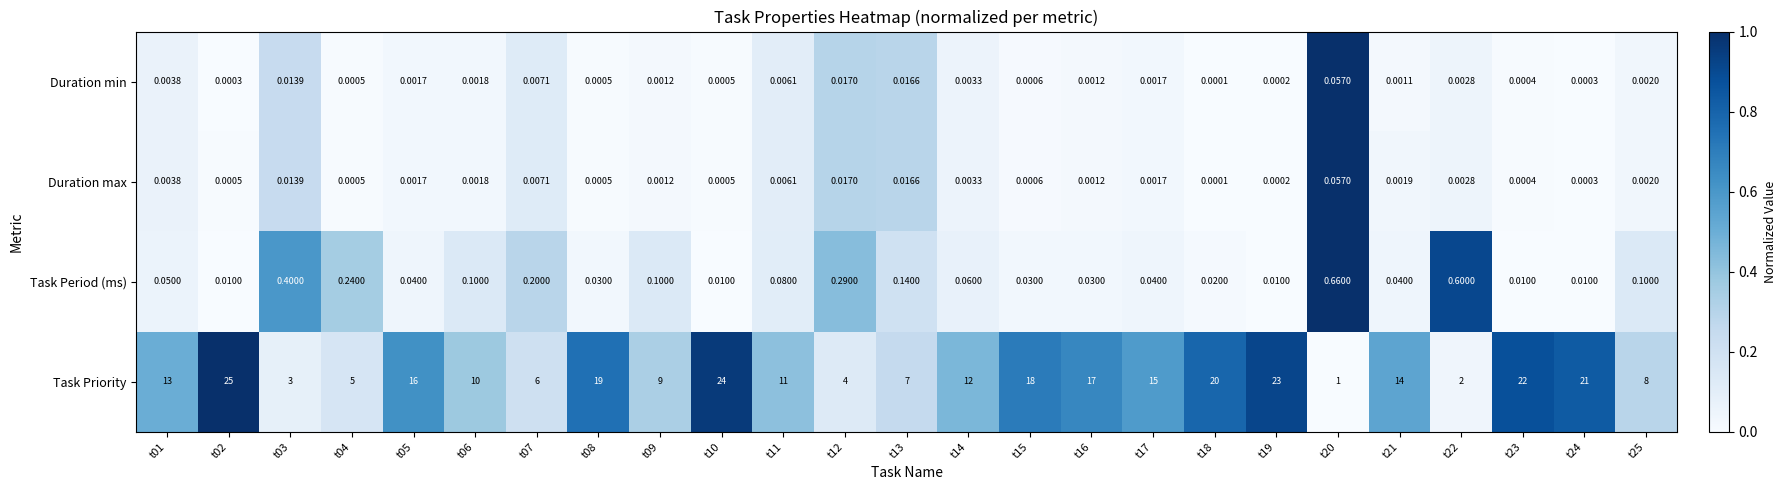

At which category is the sum across all series the highest?

t02